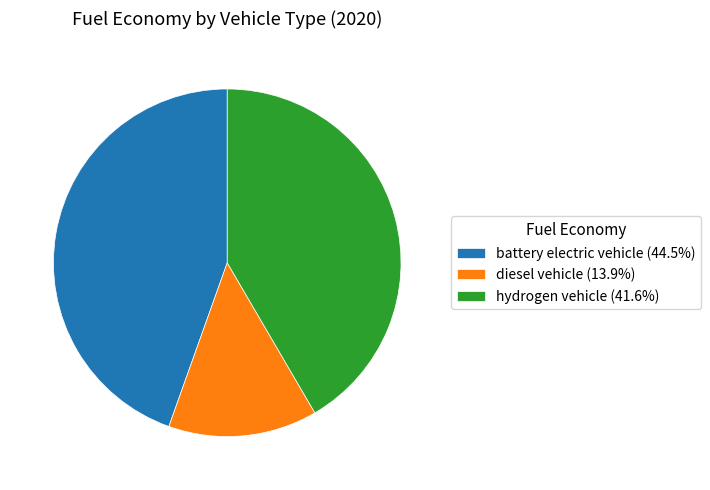

Which slice is the largest?

battery electric vehicle